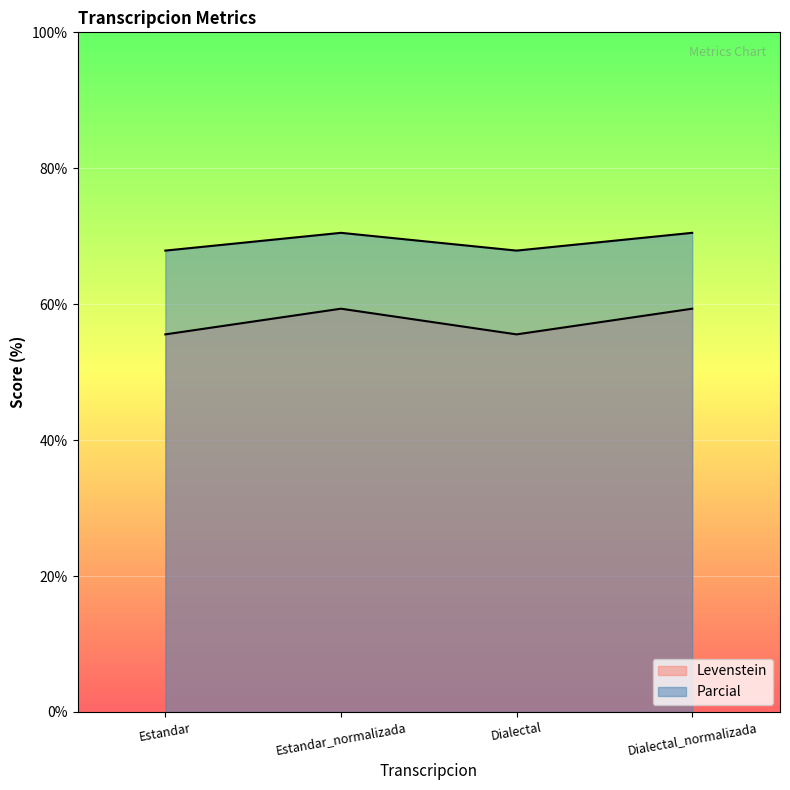

At which category does the chart reach its peak across all series?

Estandar_normalizada